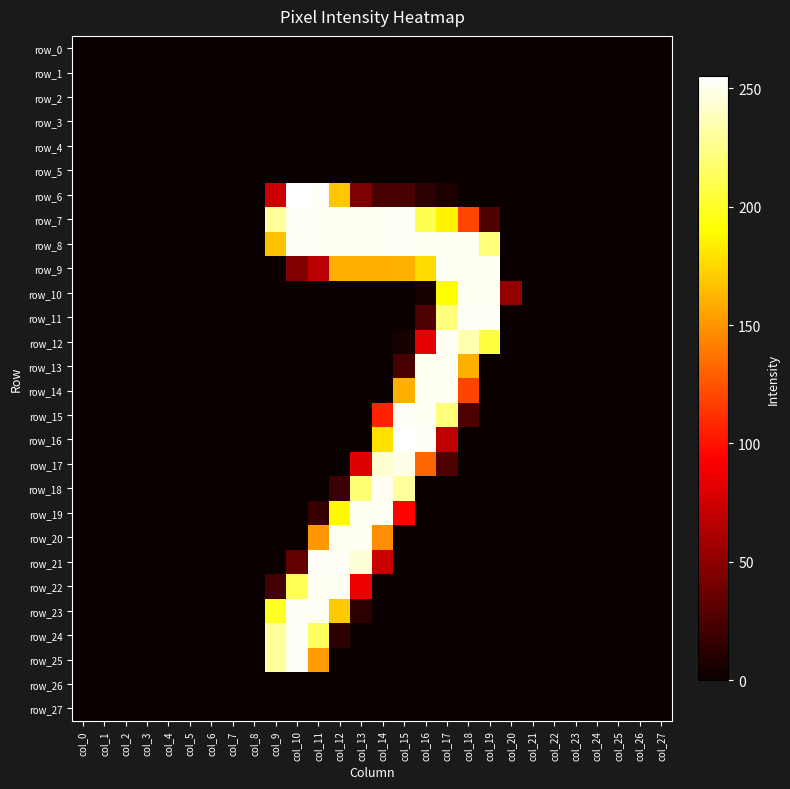

Count the number of categories in the chart.

28